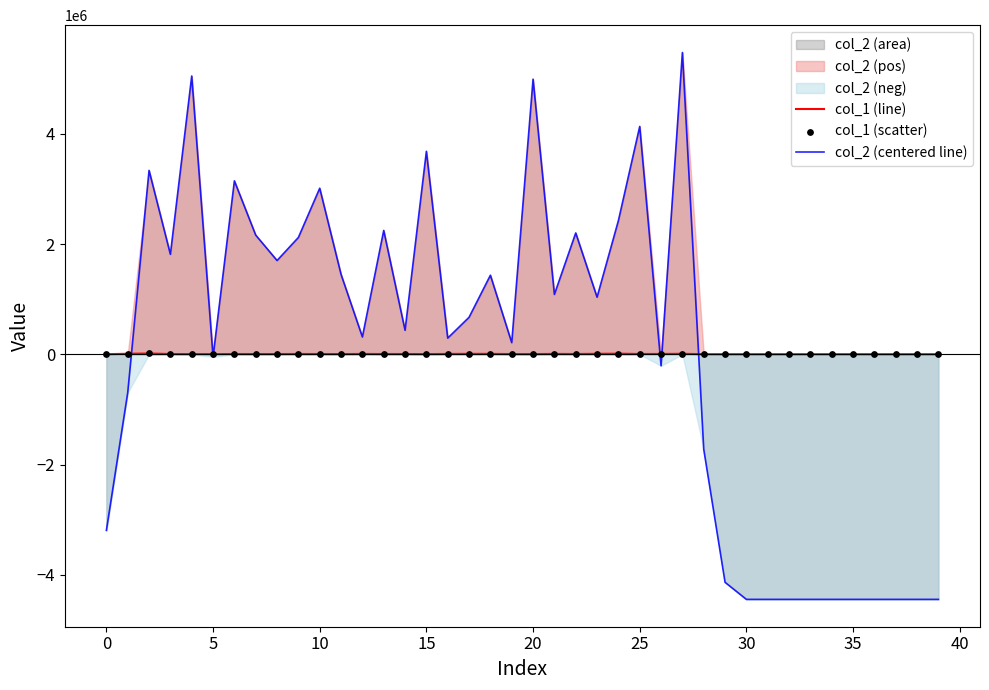

At how many categories does at least one series exceed -1903747?

40